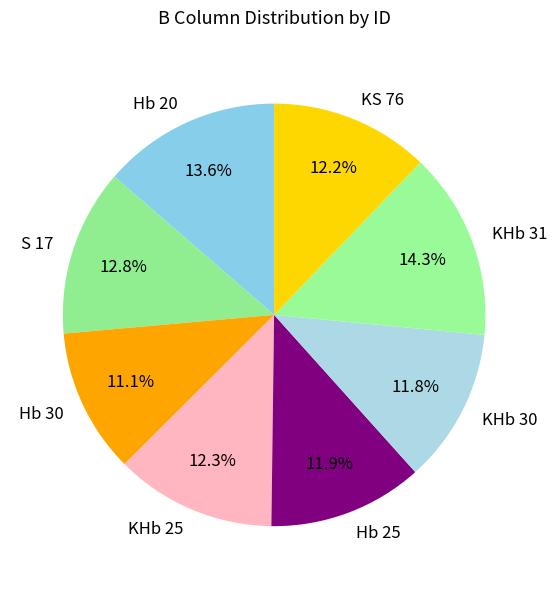

True or false: Hb 30 accounts for 20% of the total.

False